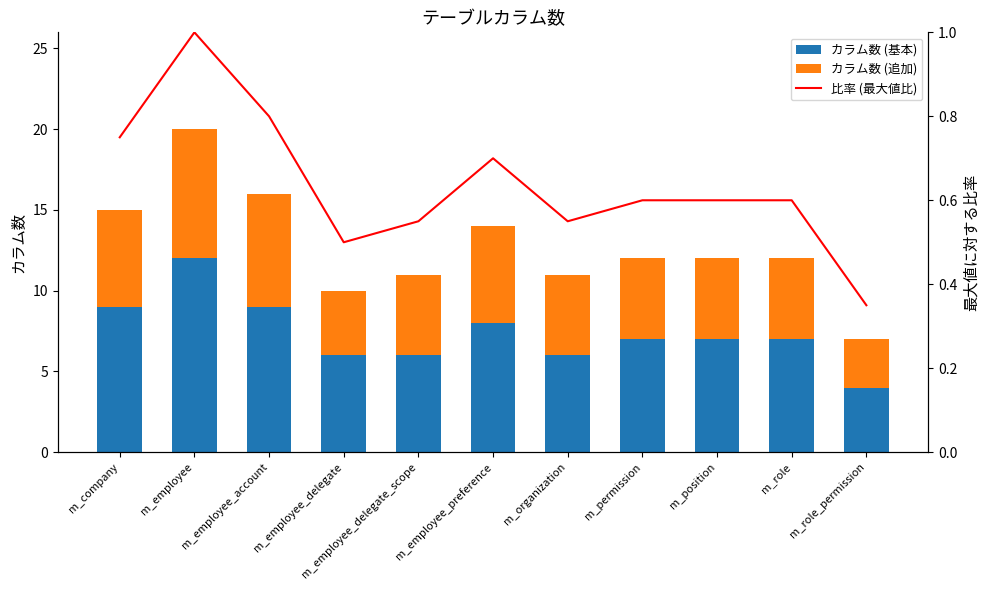

What is the sum of all カラム数 (追加) values?

59.0